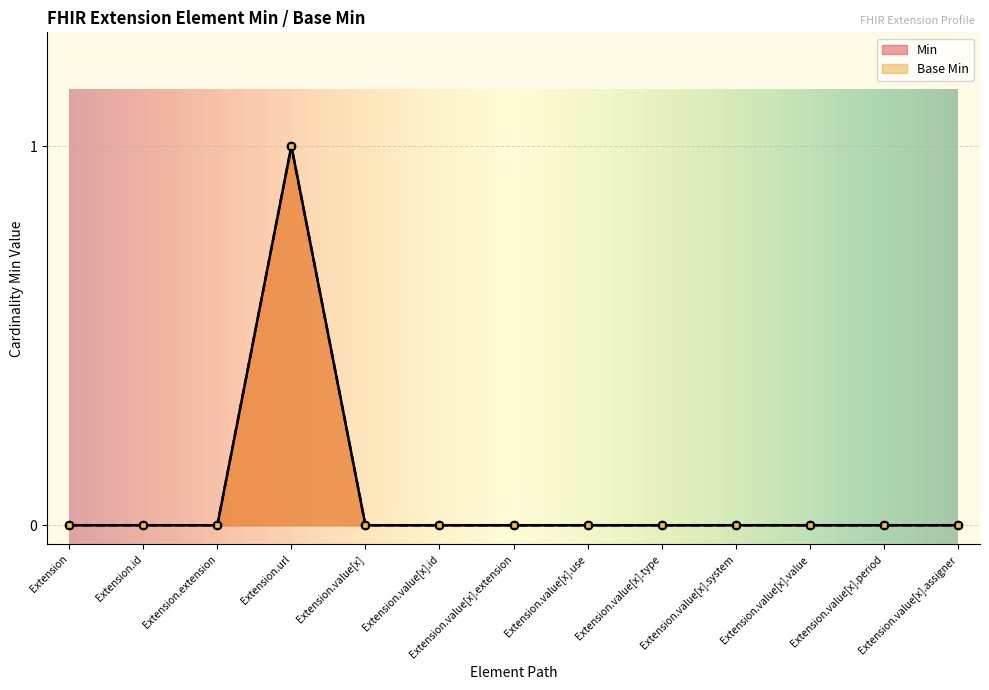

Which label corresponds to the largest value in the chart?

Extension.url